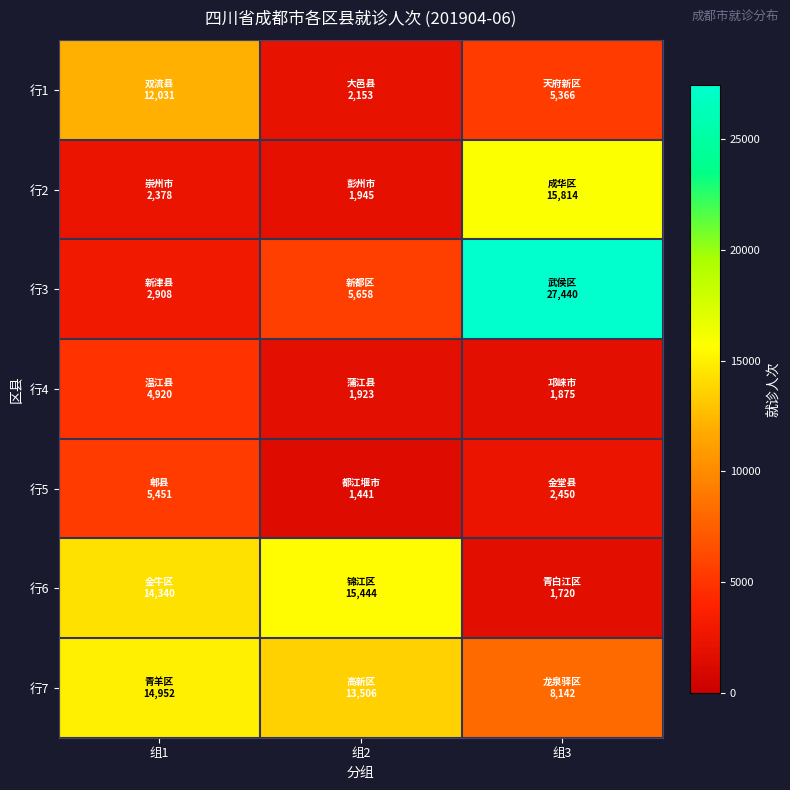

Rank the series at 组1 from lowest to highest value.

行2, 行3, 行4, 行5, 行1, 行6, 行7